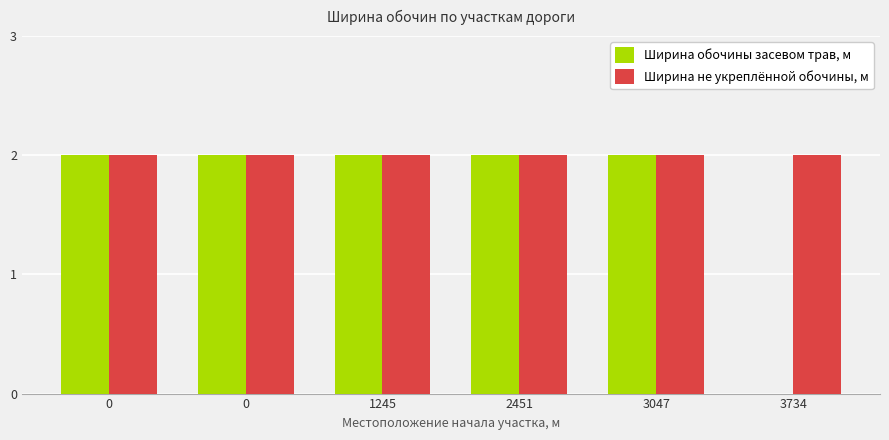

At how many categories does at least one series exceed 0?

6